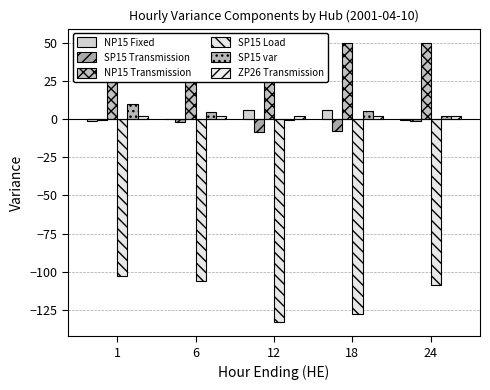

List the series in order of their peak value, highest first.

NP15 Transmission, SP15 var, NP15 Fixed, ZP26 Transmission, SP15 Transmission, SP15 Load